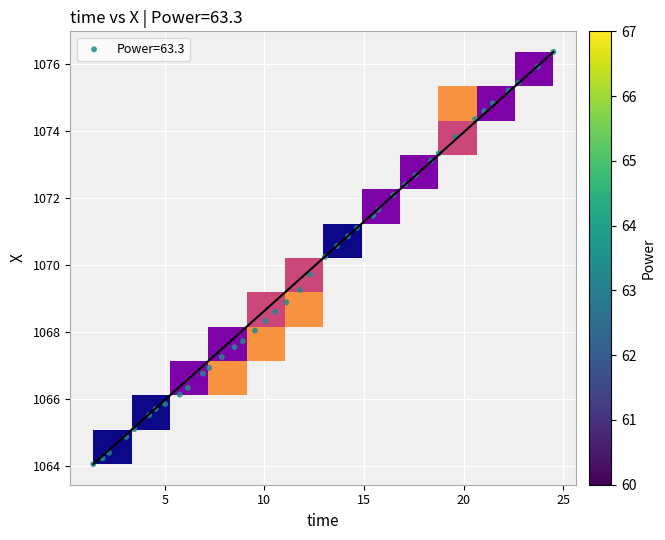

What is the range of X values (max minus min)?

23.1